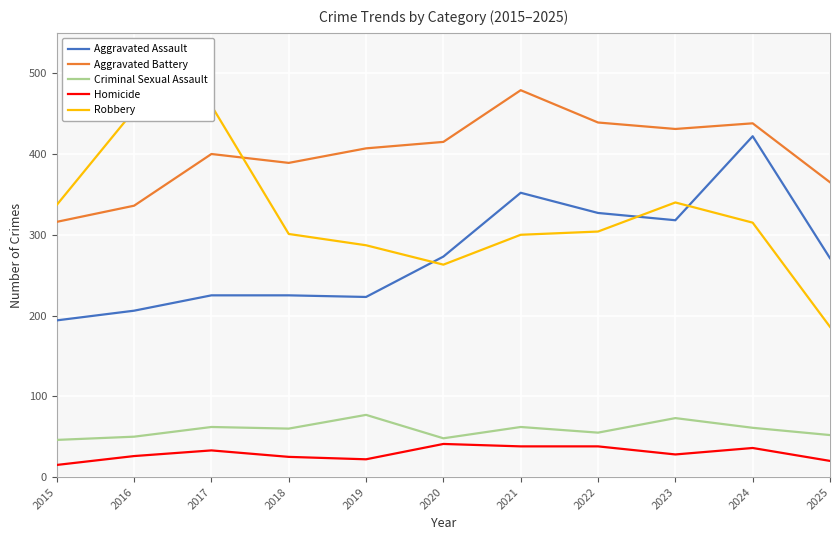

Reading left to right, extract all data points from this chart.

Aggravated Assault: 194	206	225	225	223	273	352	327	318	422	271
Aggravated Battery: 316	336	400	389	407	415	479	439	431	438	365
Criminal Sexual Assault: 46	50	62	60	77	48	62	55	73	61	52
Homicide: 15	26	33	25	22	41	38	38	28	36	20
Robbery: 337	454	460	301	287	263	300	304	340	315	186